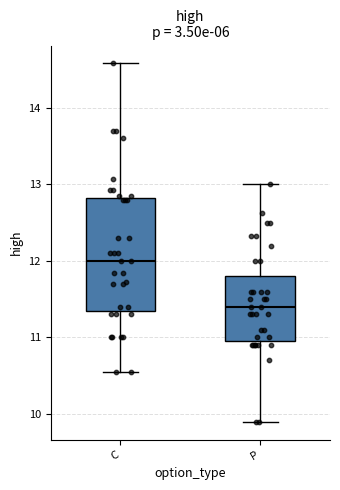

Comparing the boxes themselves (not the whiskers), which one is the tallest?

C